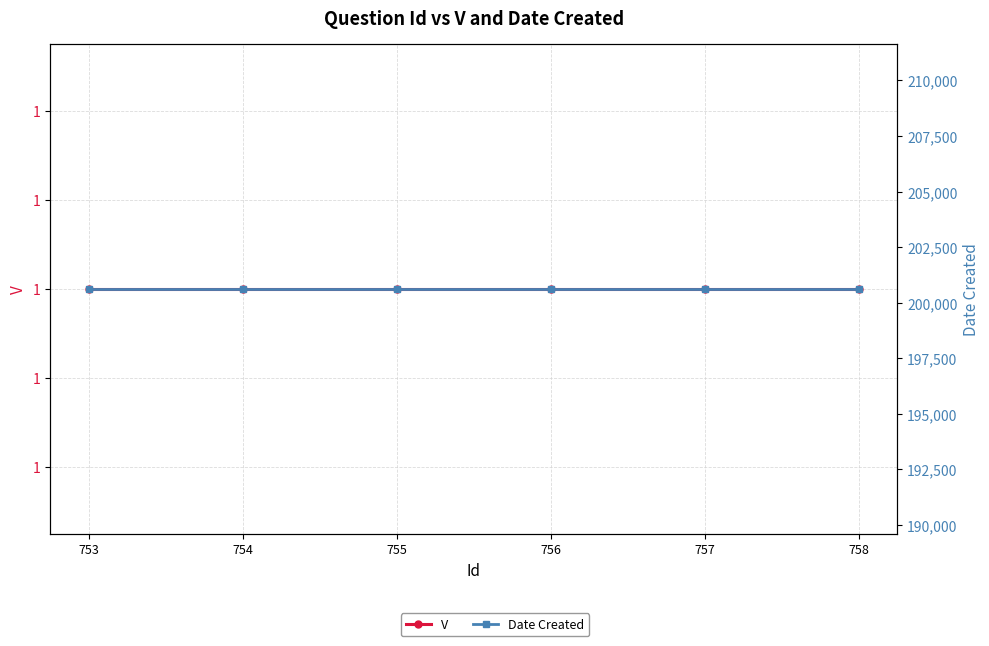

List the labels in order of Date Created value, largest first.

753, 754, 755, 756, 757, 758